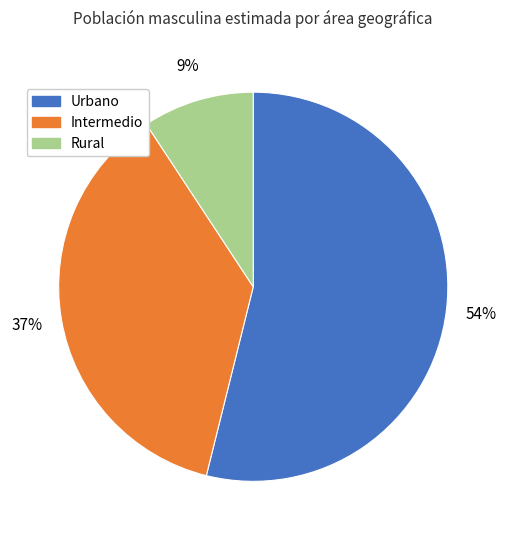

To the nearest percent, what is the average slice percentage?

33%